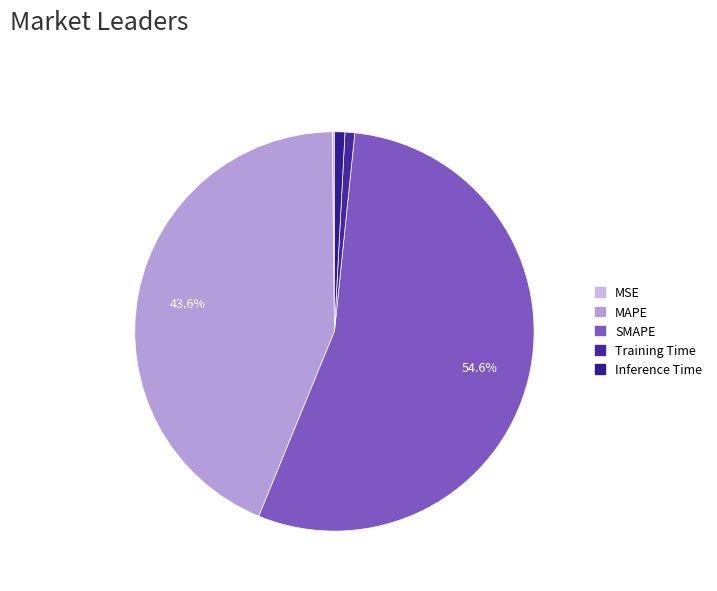

What percentage is NOT represented by SMAPE?

45.4%